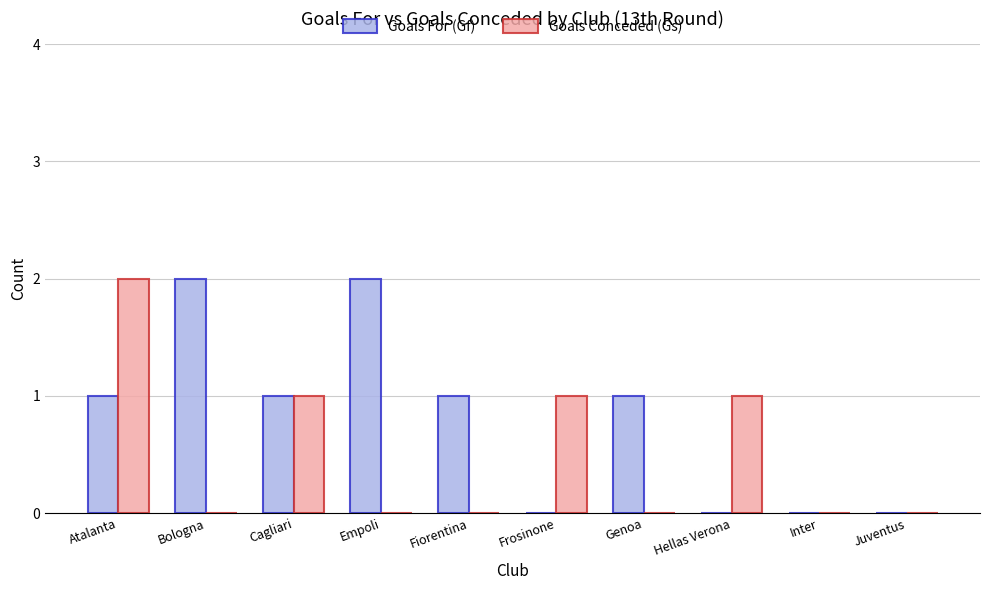

What is the sum of all Goals For (Gf) values?

8